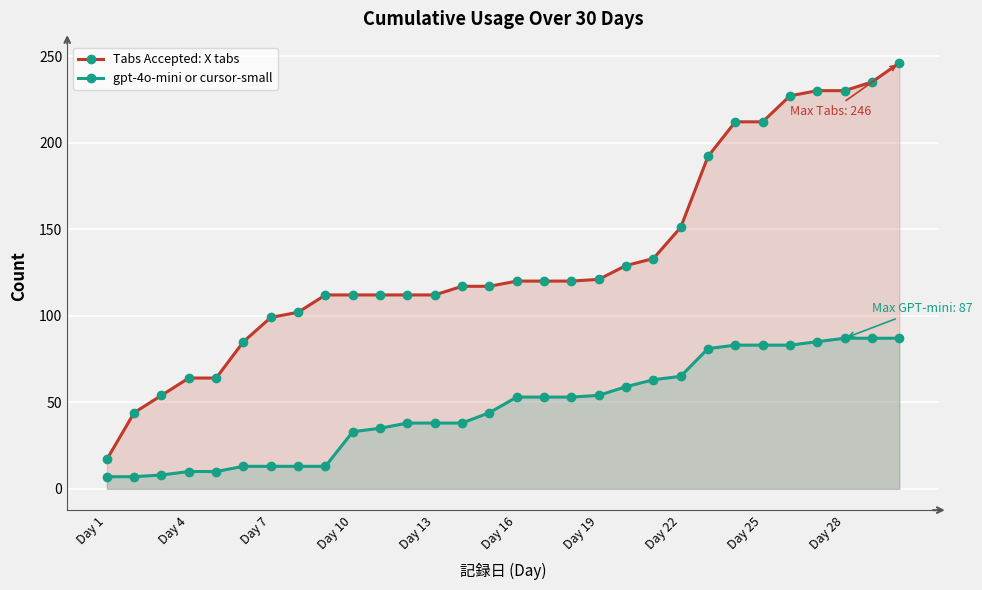

Is it true that Tabs Accepted: X tabs equals 120 at 17?

True